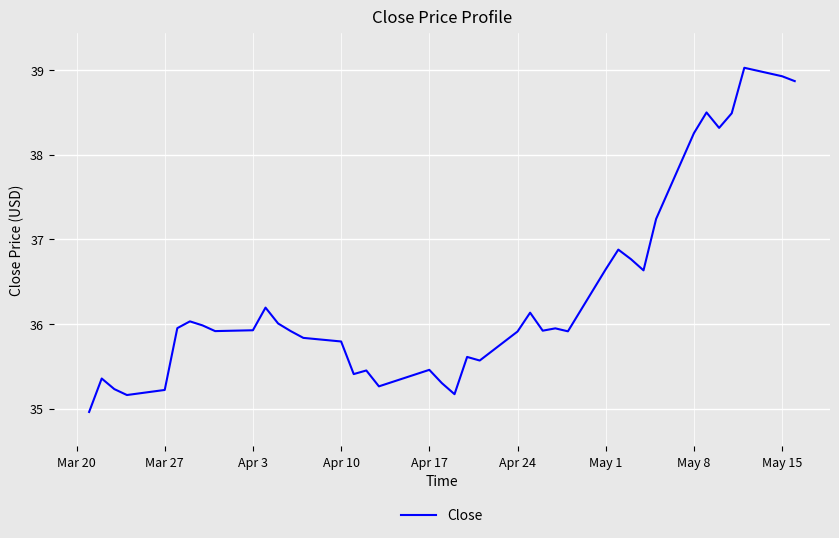

What is the minimum value shown in the chart?

35.0